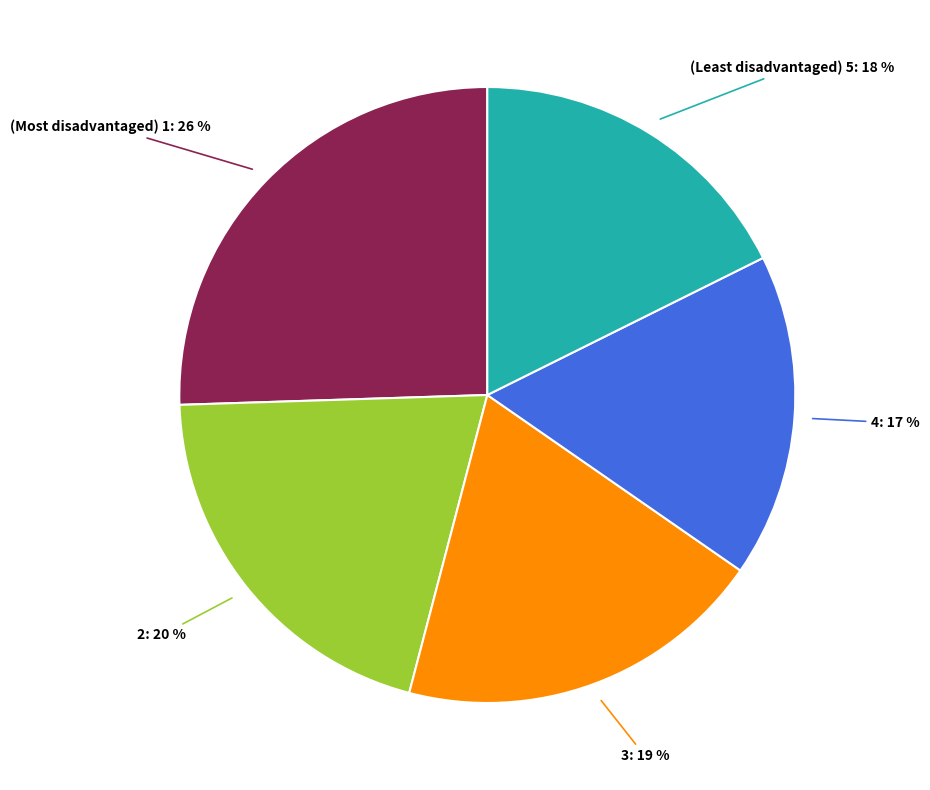

To the nearest percent, what is the difference between the largest and smallest slice percentages?

9%